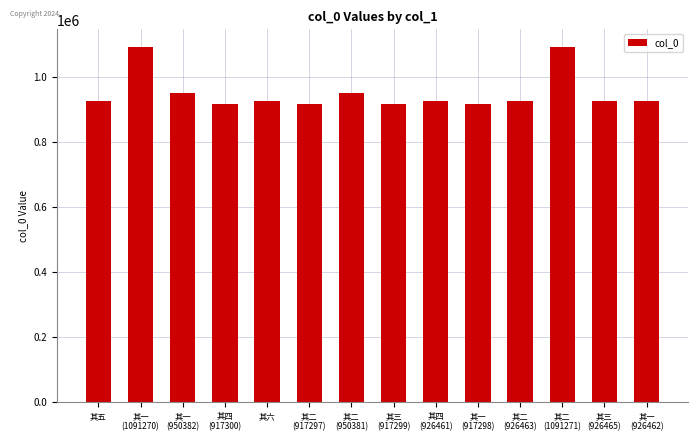

What is the minimum value shown in the chart?

917297